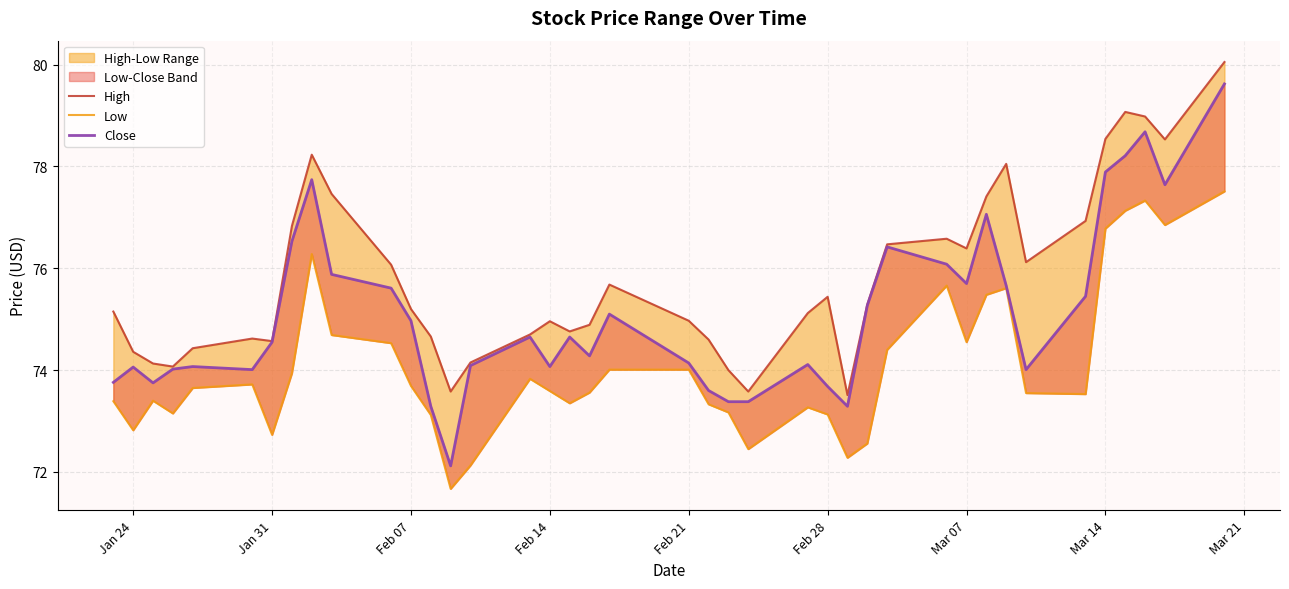

True or false: High and Close intersect in this chart.

False